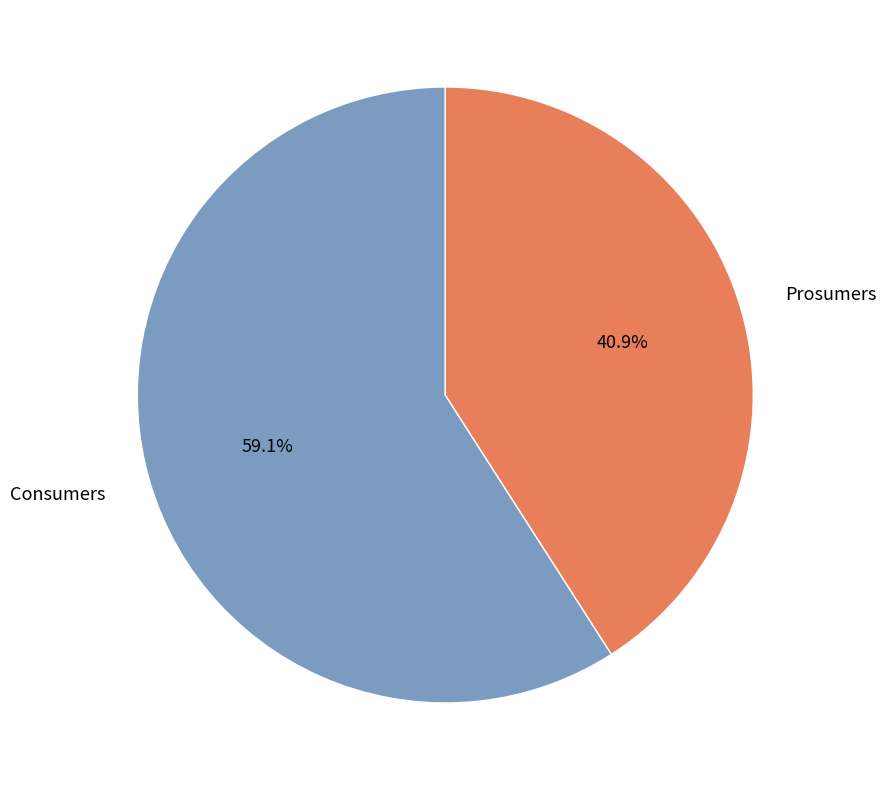

Is it true that Prosumers is 51% of the pie?

False